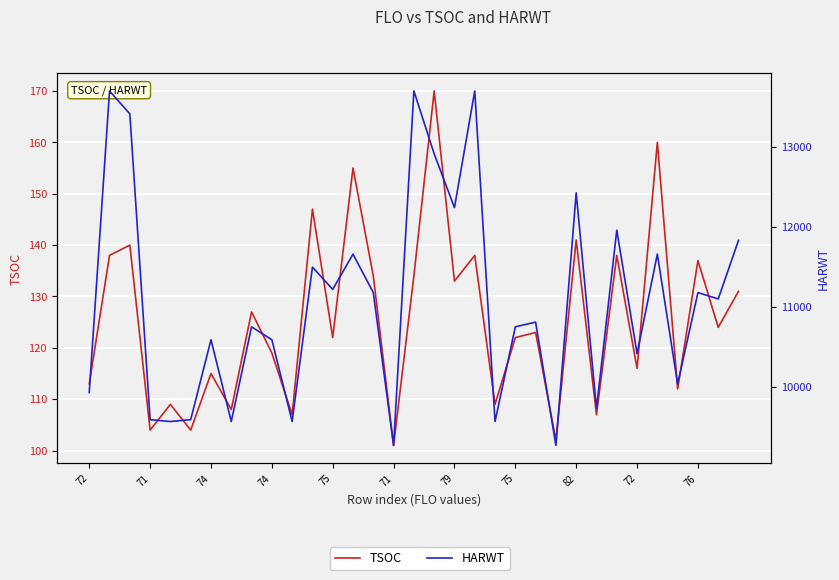

What is the label of the 29th point from the left?

28